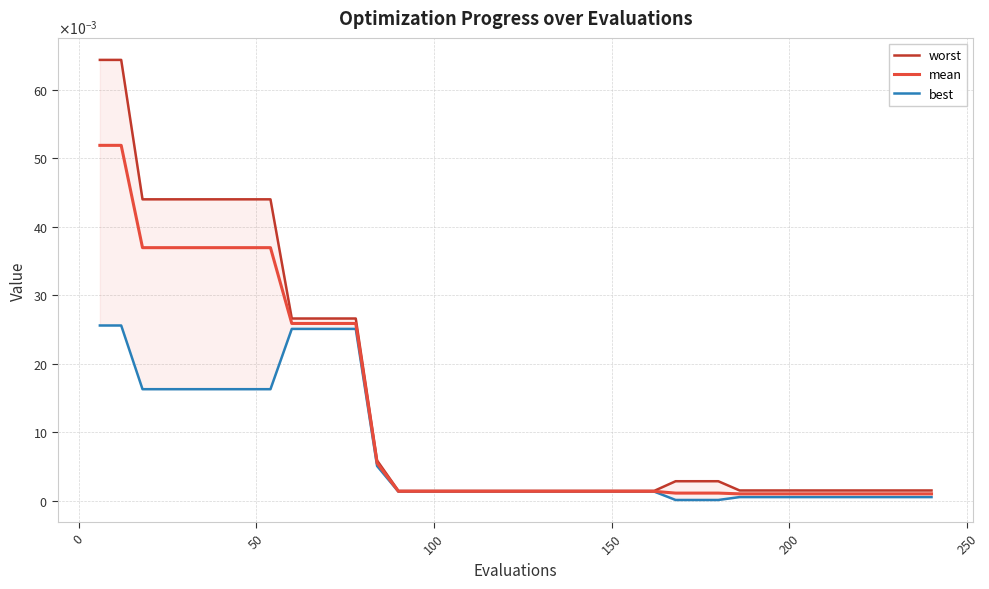

What are all the series names shown in the legend?

worst, mean, best